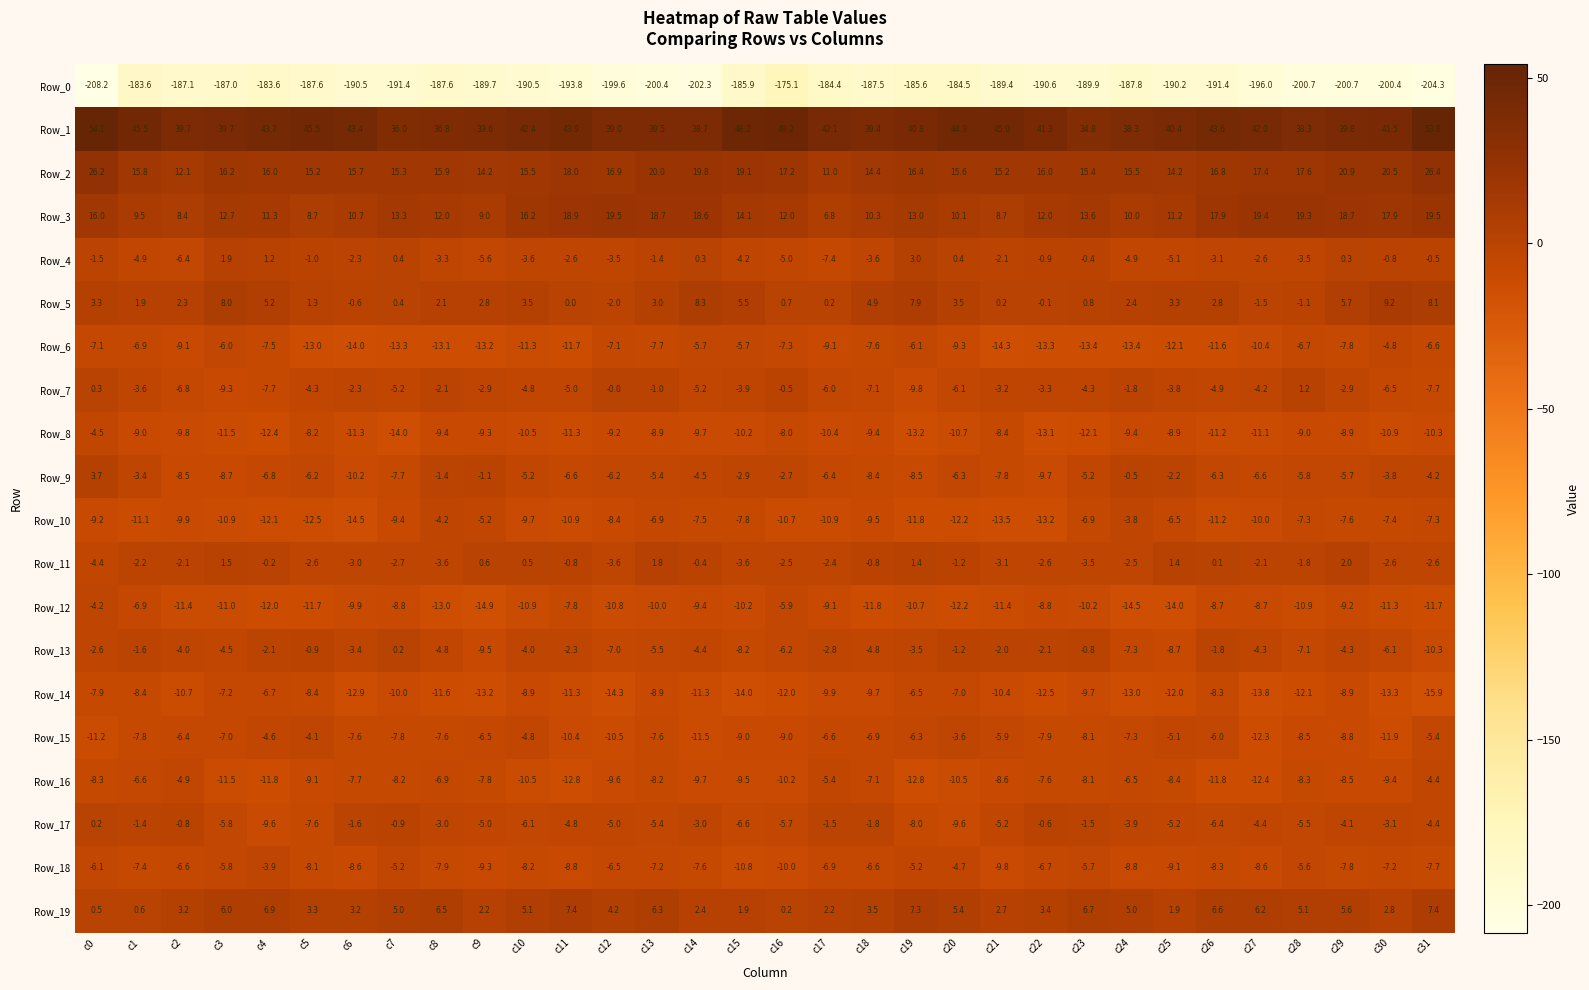

At which label is Row_1 closest to 44?

c11